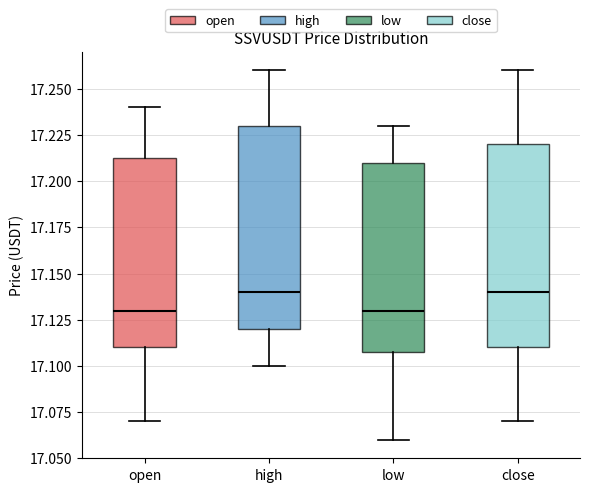

Where is the lower edge of the box for low on the y-axis? The values are not printed on the chart, so give them approximately, as read against the axis.

17.110